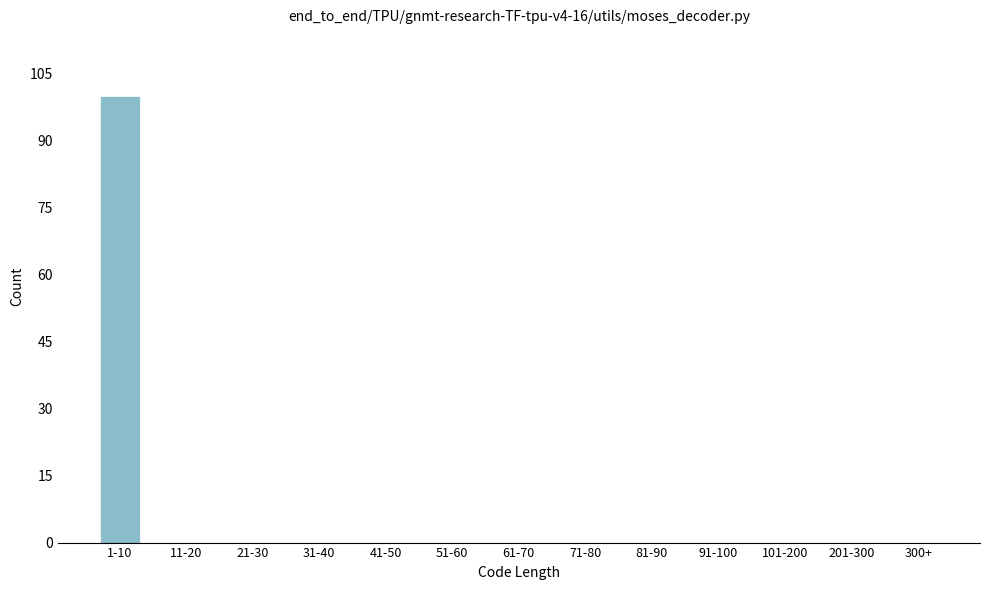

Reading right to left, what are all the values shown in this chart?

300+=0	201-300=0	101-200=0	91-100=0	81-90=0	71-80=0	61-70=0	51-60=0	41-50=0	31-40=0	21-30=0	11-20=0	1-10=100